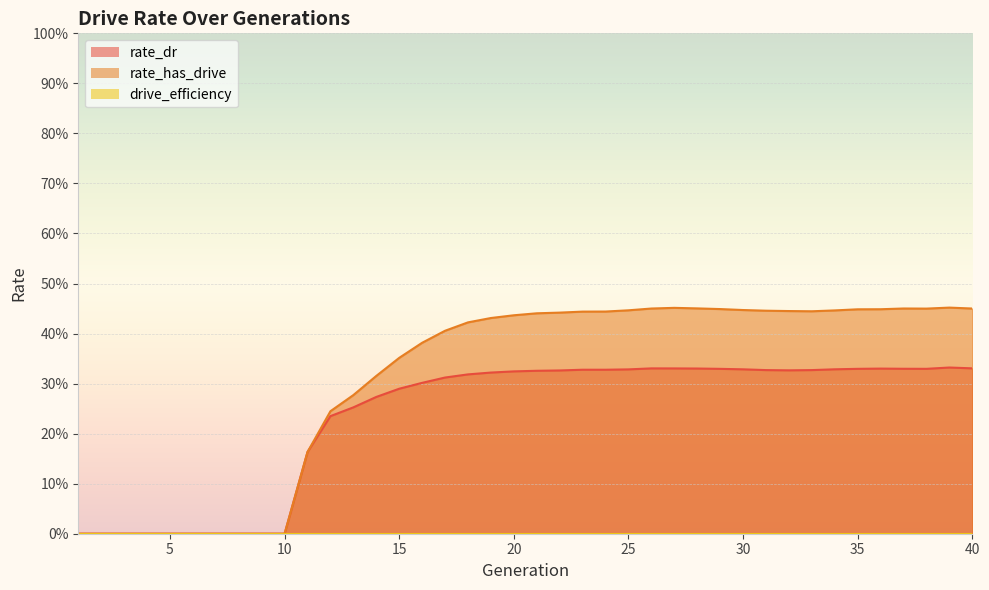

What is the total value across all series at 20?

0.8